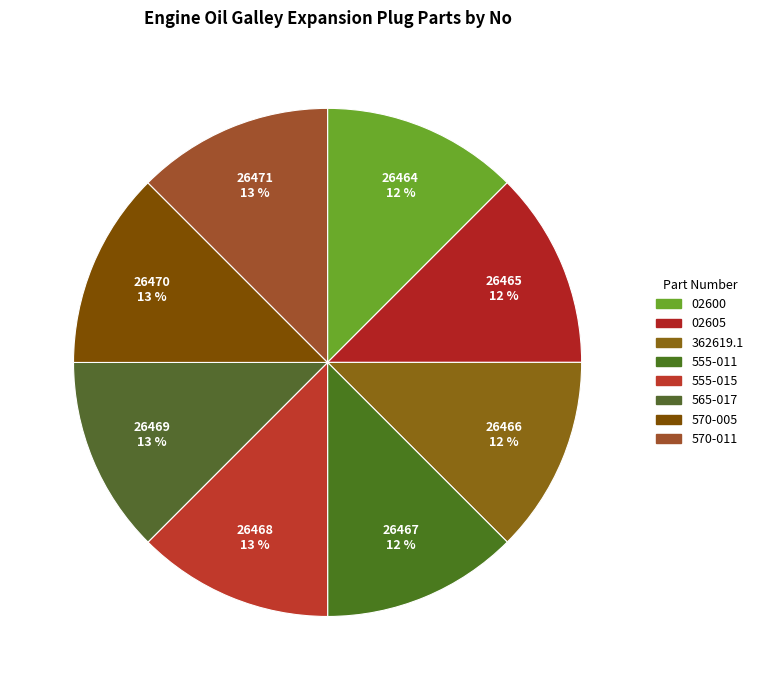

Is it true that 565-017 is 13% of the pie?

True